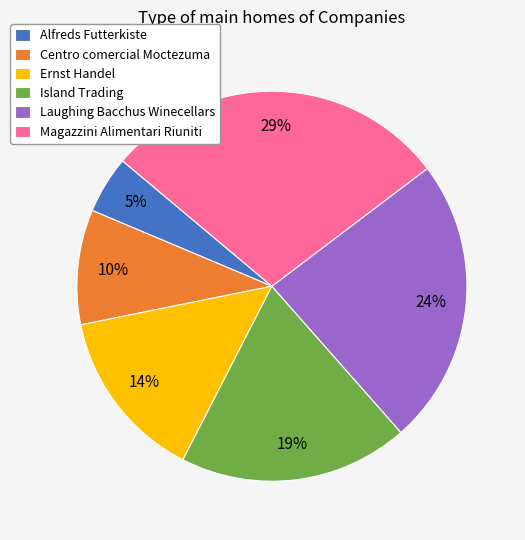

Is the sum of Ernst Handel and Laughing Bacchus Winecellars greater than half?

No